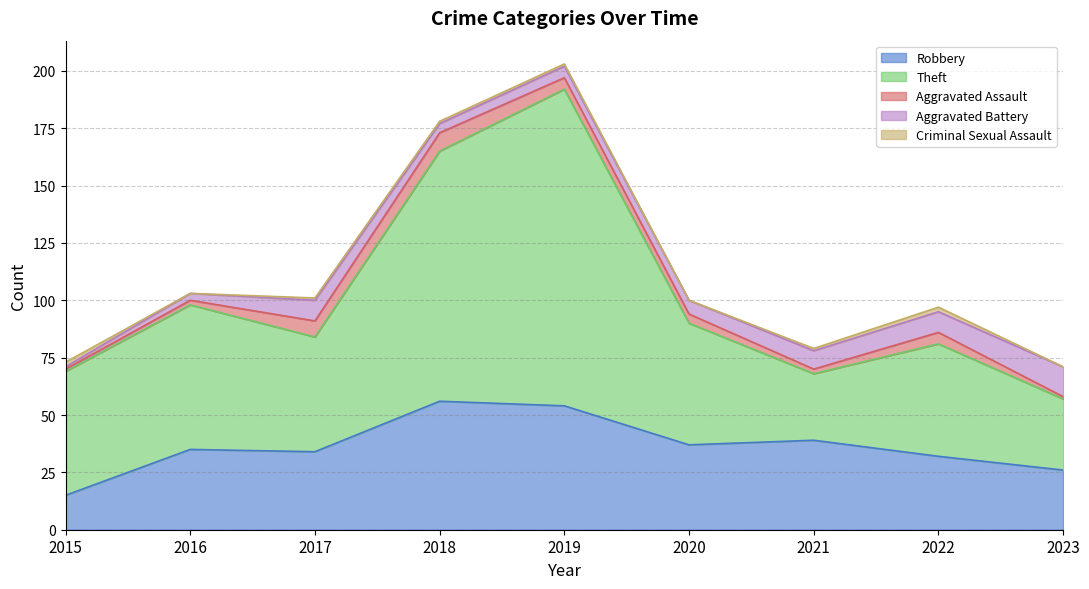

Between 2015 and 2022, which series saw the biggest shift?

Robbery